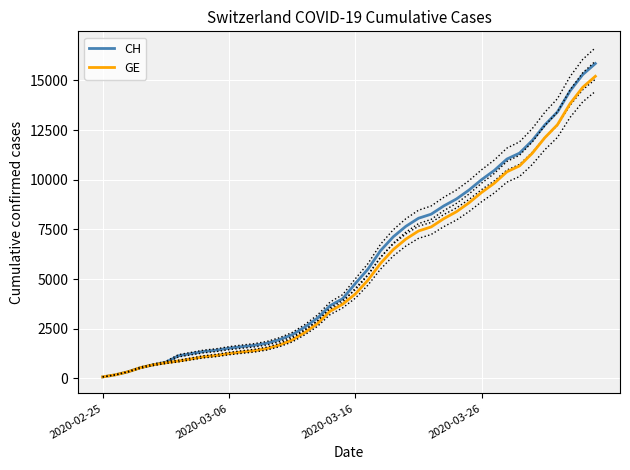

Which has a higher value, 28 or 35?

35